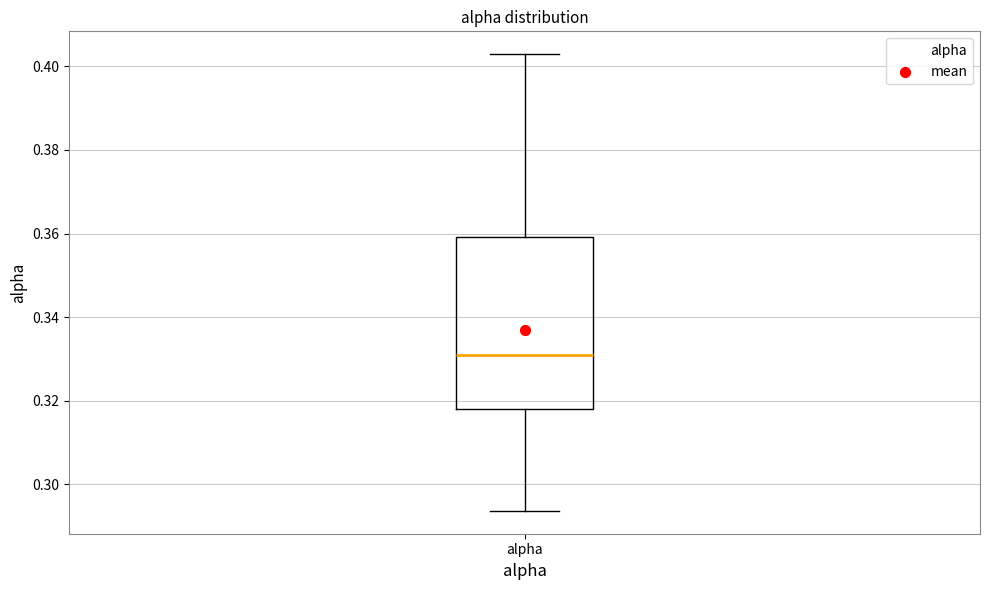

Where does the upper whisker of the box for alpha end on the y-axis? The values are not printed on the chart, so give them approximately, as read against the axis.

0.402